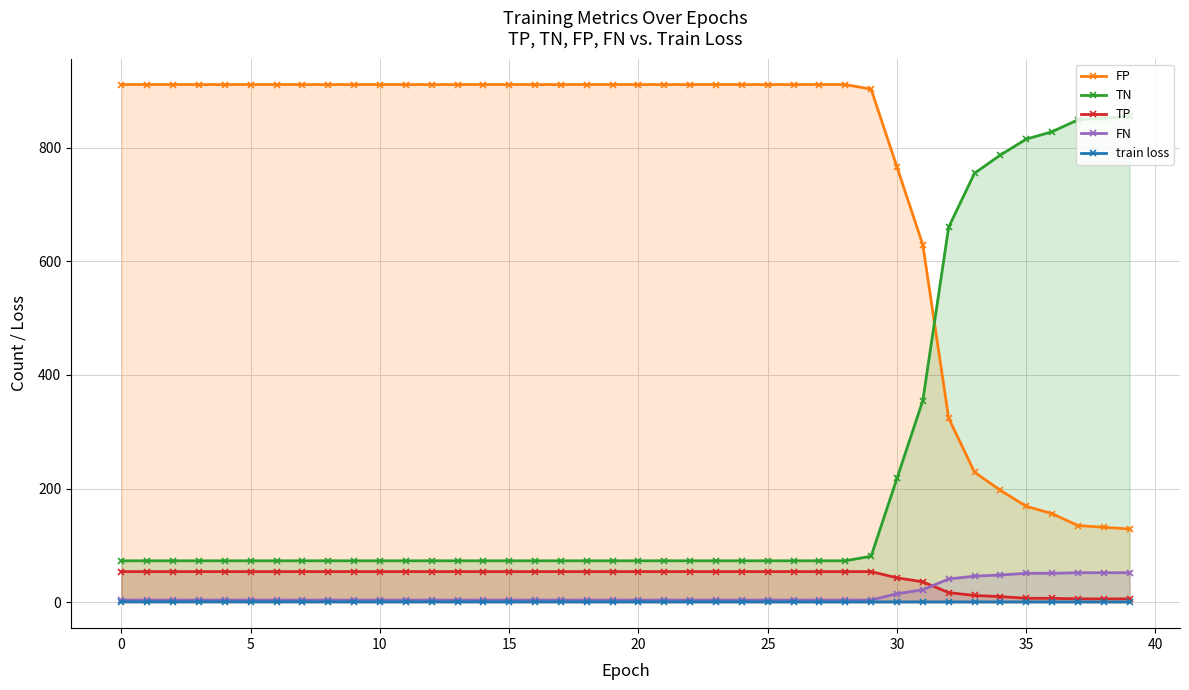

True or false: FN and TN intersect in this chart.

False